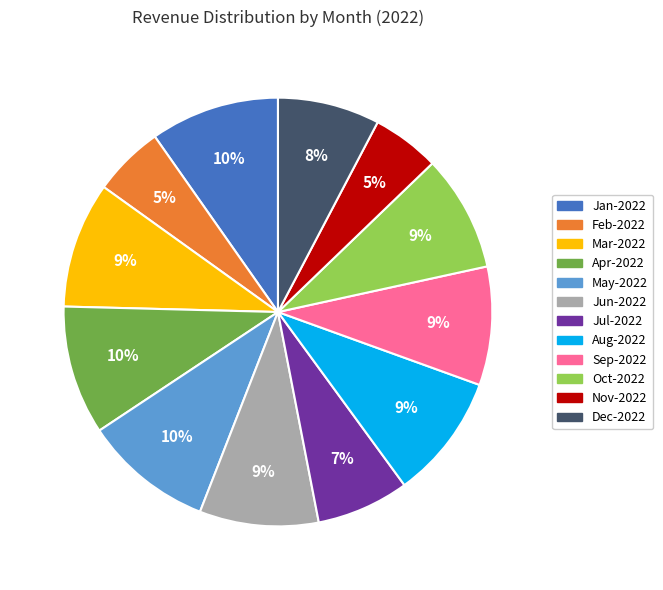

True or false: Dec-2022 accounts for 1% of the total.

False